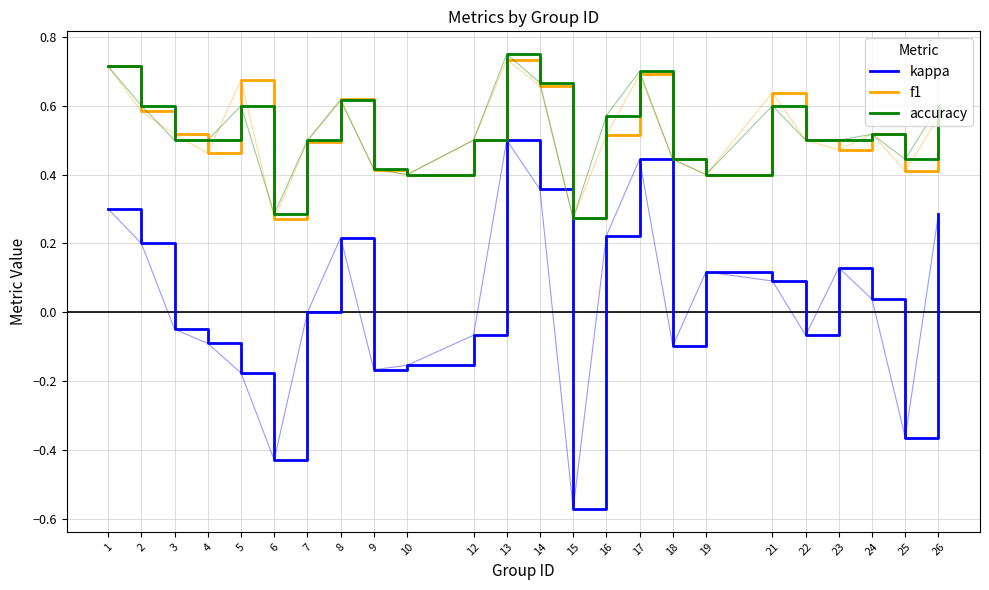

Is the value of f1 at 19 greater than the value of accuracy at 7?

No